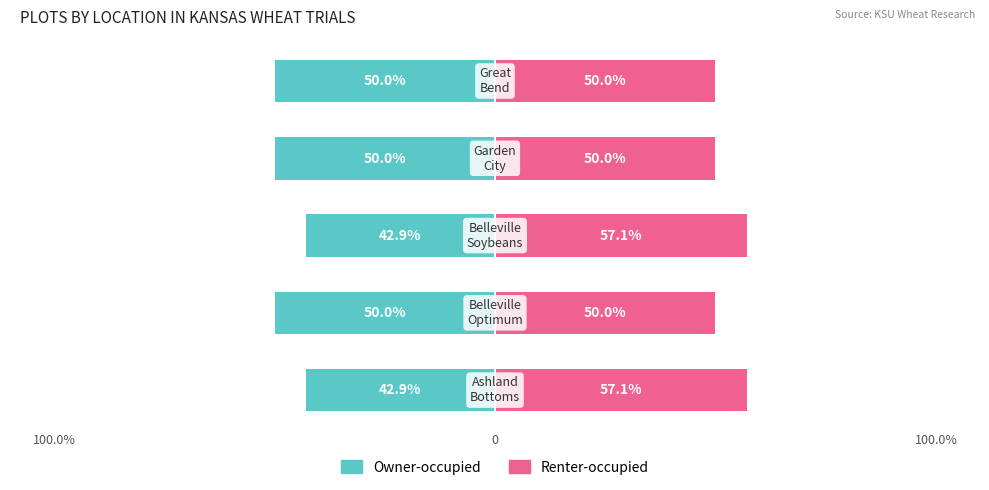

How many bars are there in total?

10